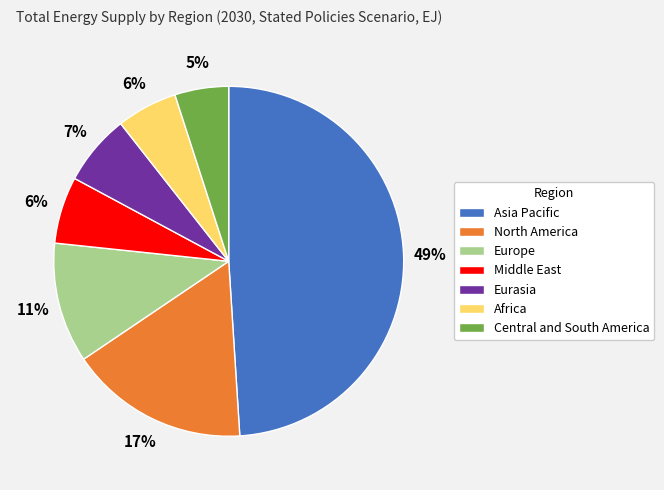

To the nearest percent, what is the difference between the Asia Pacific and Europe slice percentages?

38%